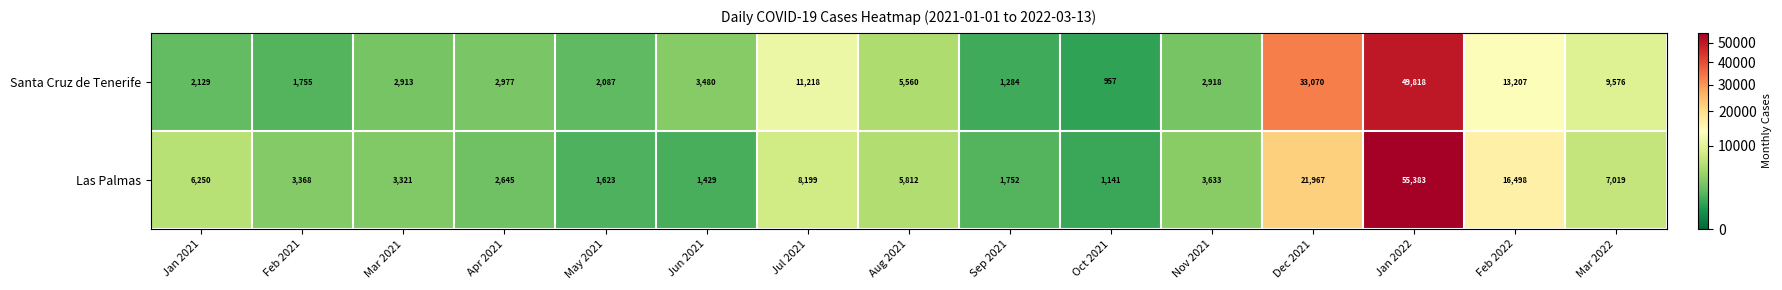

What is the spread (max minus min) of values at Sep 2021?

468